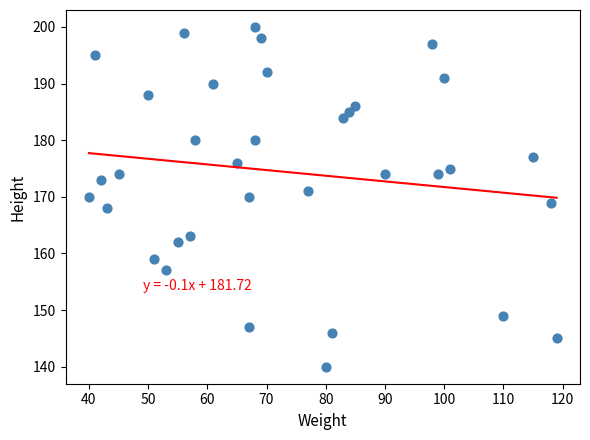

What is the range of Y values (max minus min)?

60